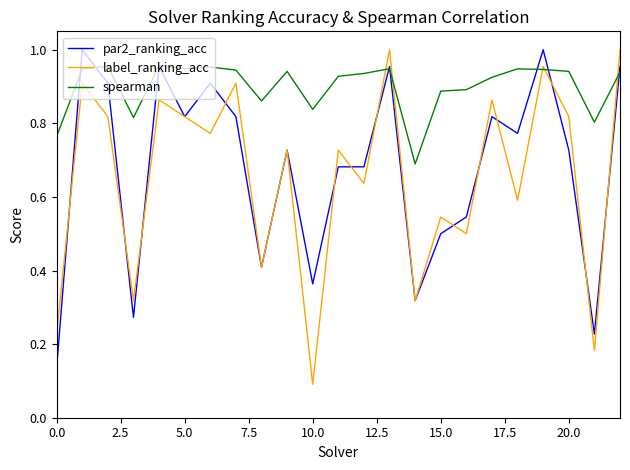

Which series has the widest spread of values?

label_ranking_acc